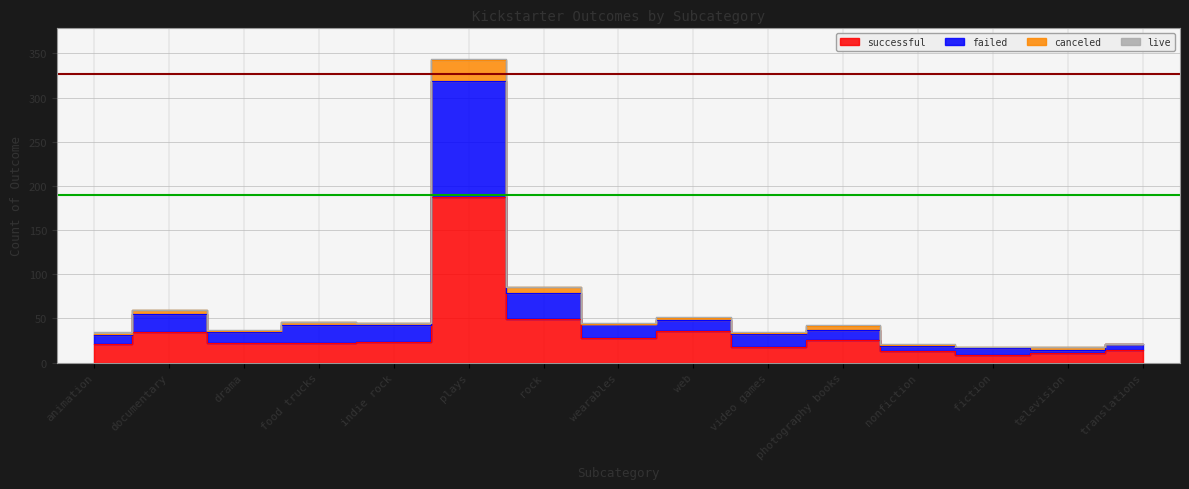

Between indie rock and translations, which series saw the biggest shift?

failed